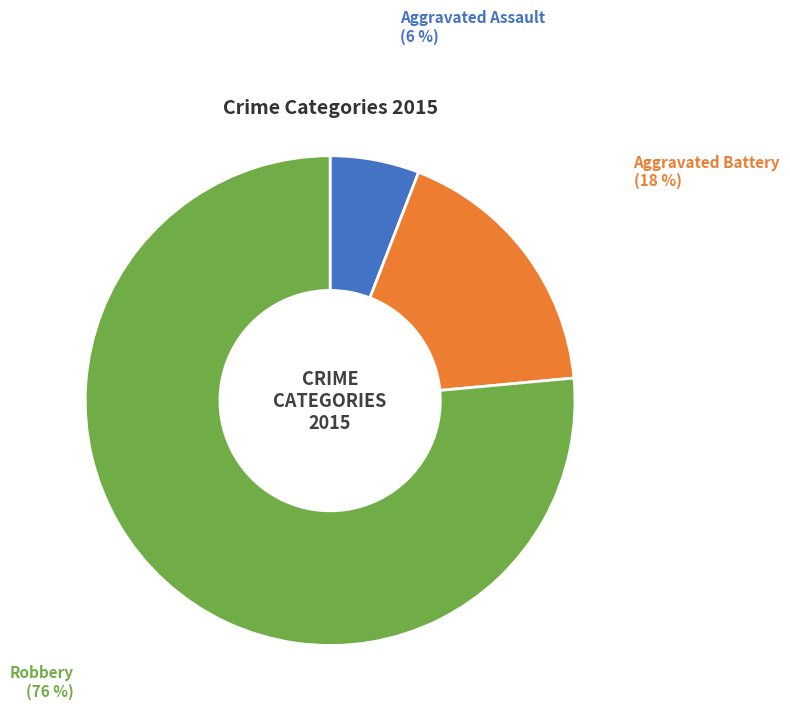

To the nearest percent, what is the difference between the Aggravated Assault and Aggravated Battery slice percentages?

12%